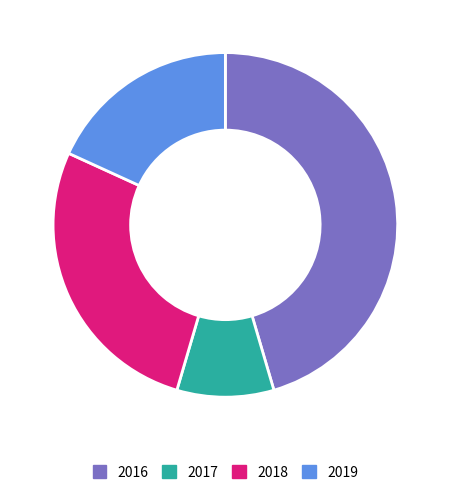

Rank the categories by value from lowest to highest.

2017, 2019, 2018, 2016